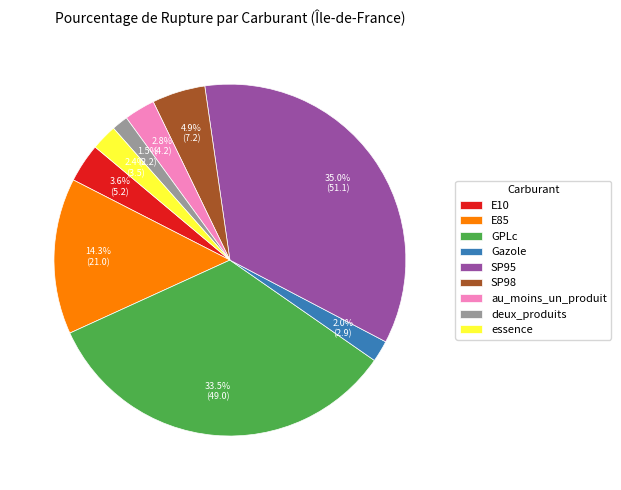

Is SP95 the majority of the pie?

No